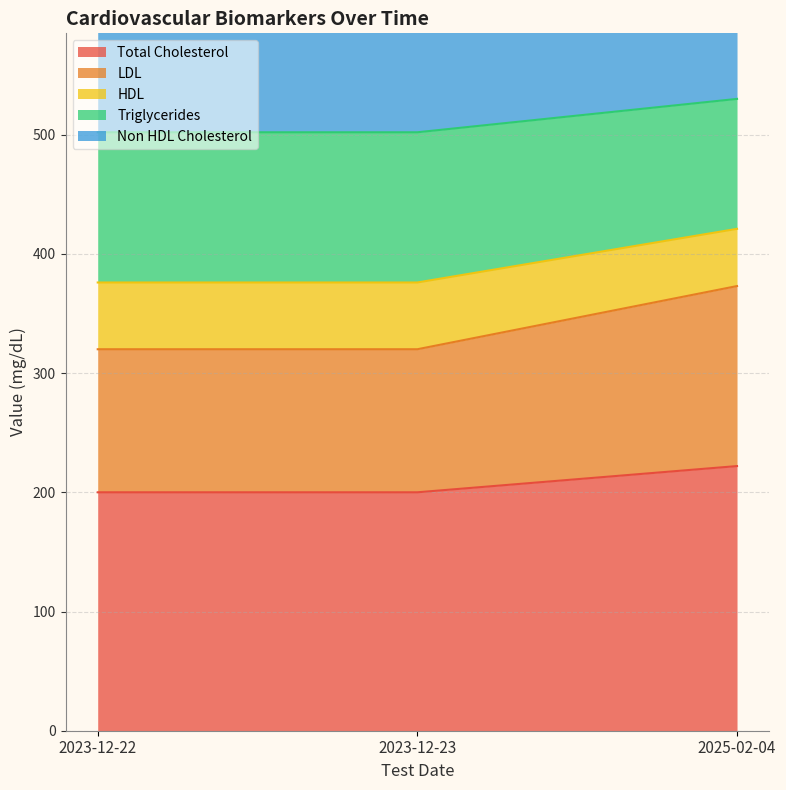

Is it true that Total Cholesterol equals 200 at 2023-12-22?

True